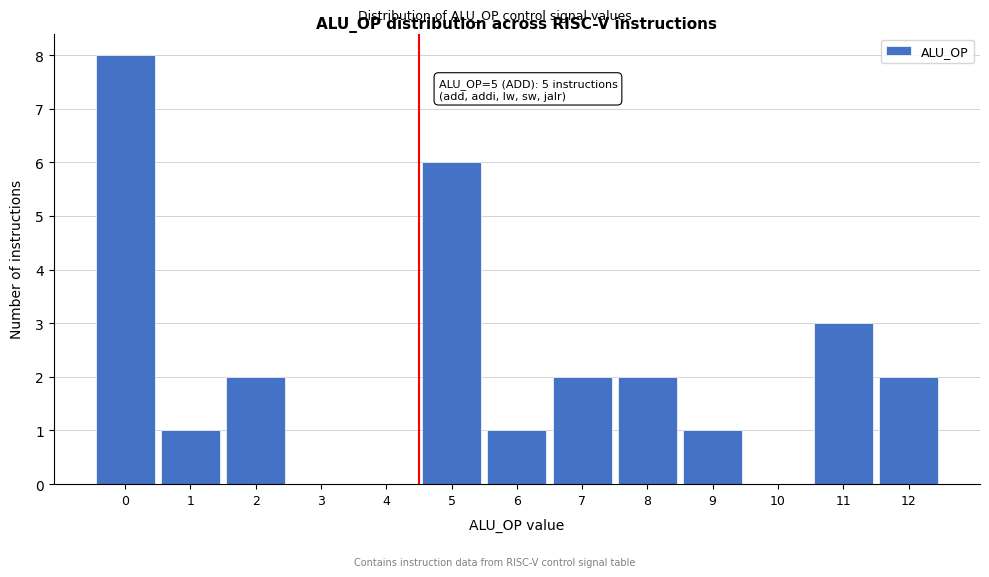

Reading left to right, transcribe all the data shown in this chart.

0=8	1=1	2=2	3=0	4=0	5=6	6=1	7=2	8=2	9=1	10=0	11=3	12=2